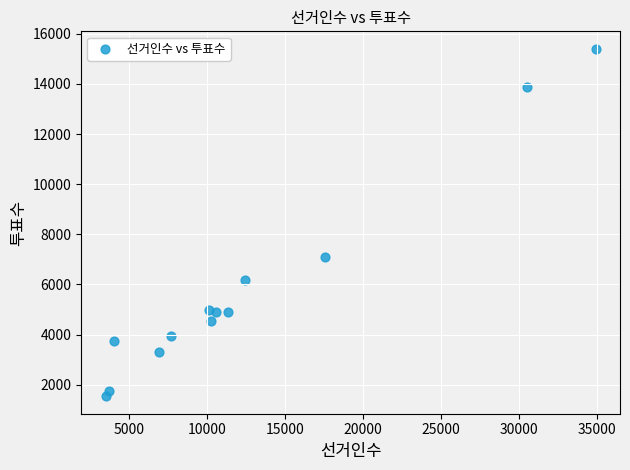

What is the range of Y values (max minus min)?

13871